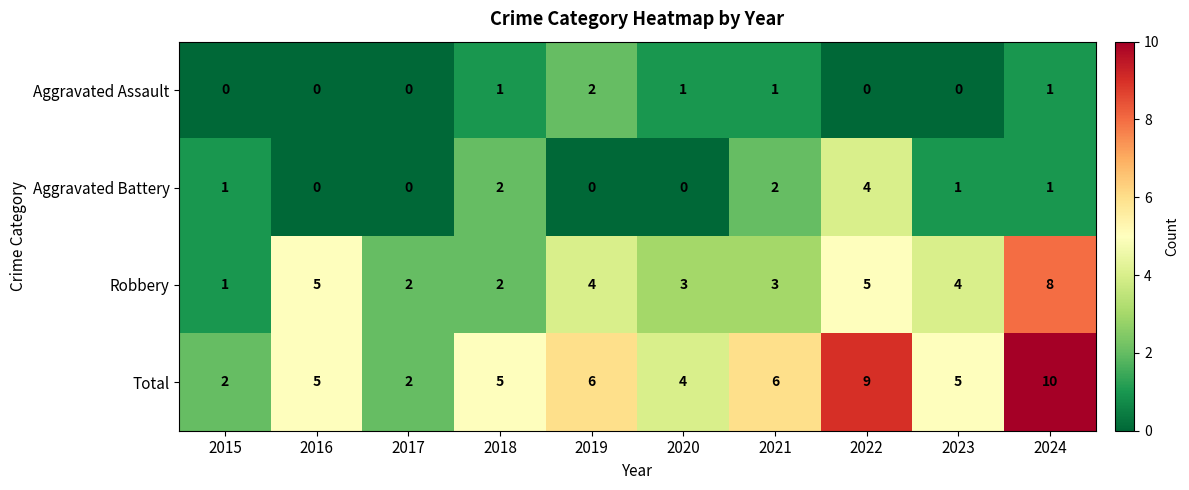

The value of Total at 2015 is 3. True or false?

False